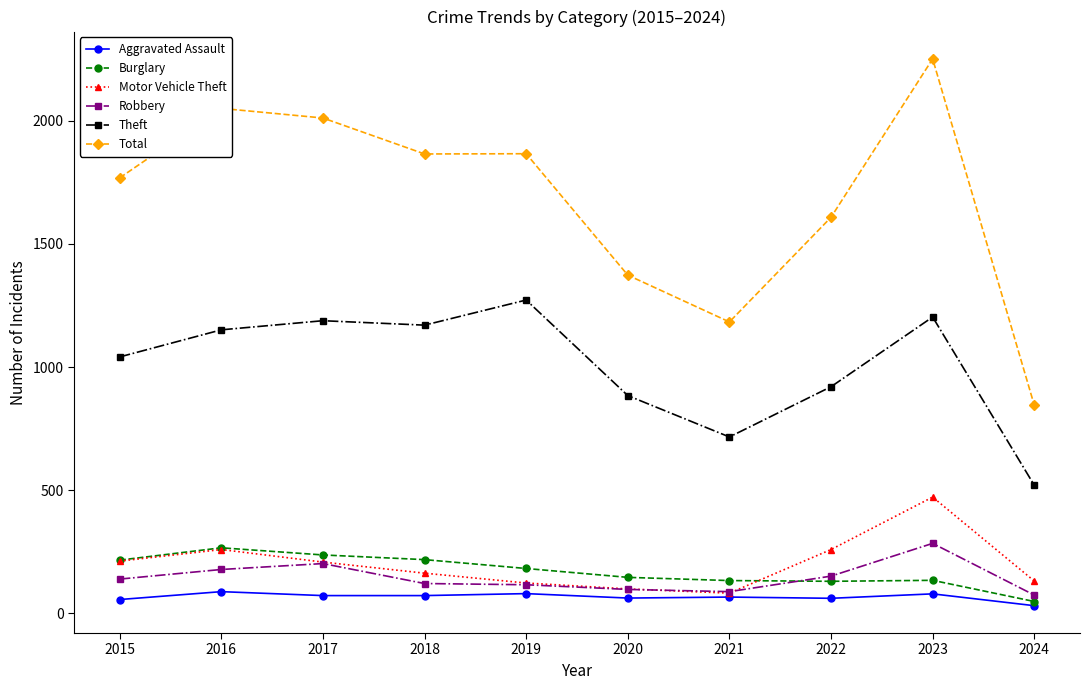

Where is the first local maximum for Motor Vehicle Theft?

2016